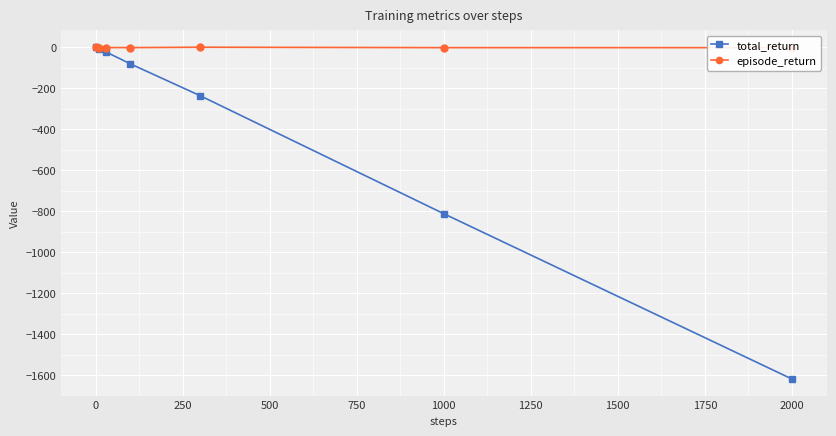

True or false: total_return has more than 1 points higher than both neighbors.

False